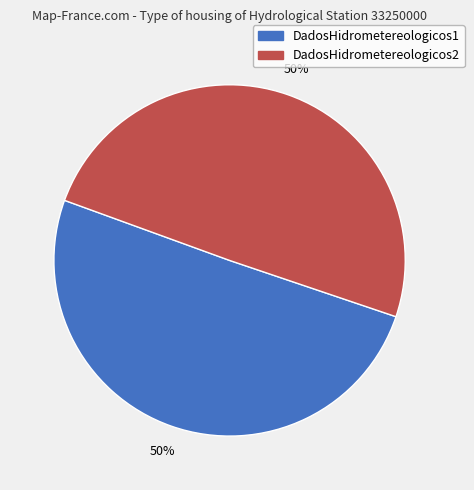

Combined, do DadosHidrometereologicos1 and DadosHidrometereologicos2 account for over 50%?

Yes